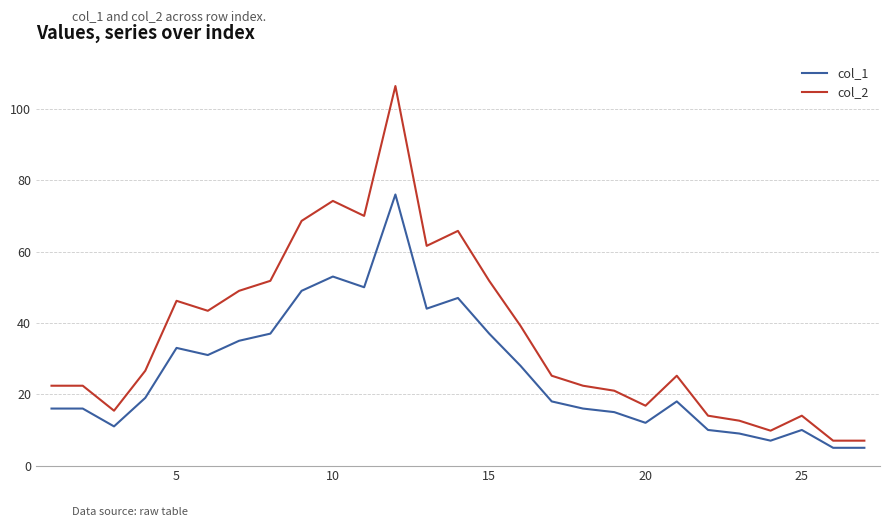

What is the maximum value shown in the chart?

106.4